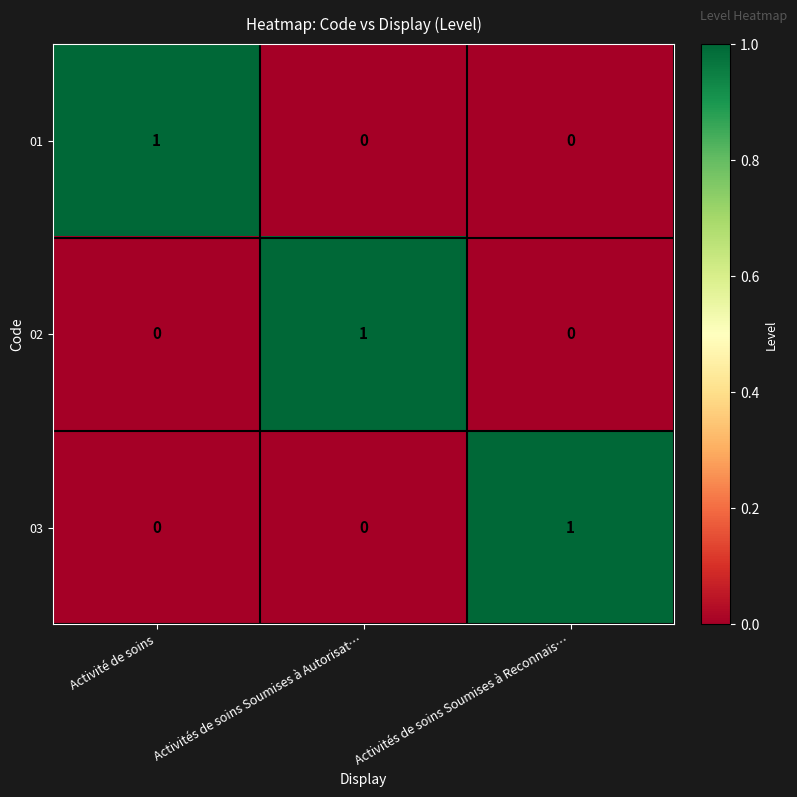

At how many categories does at least one series exceed 0?

3